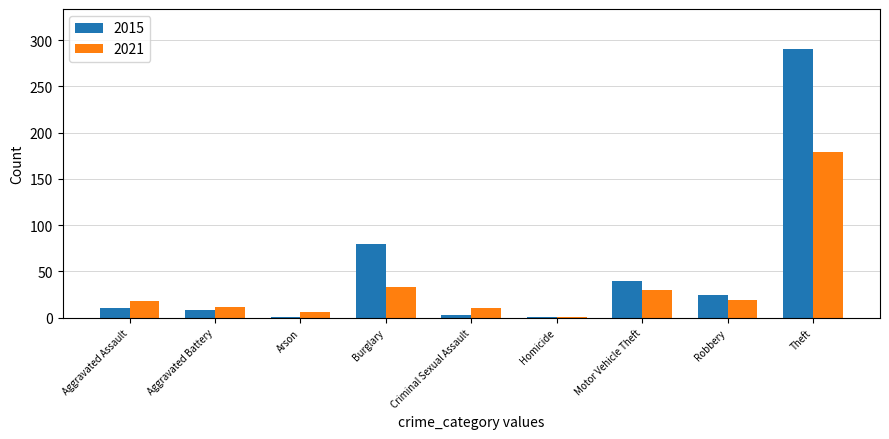

Does the chart contain stacked bars?

No